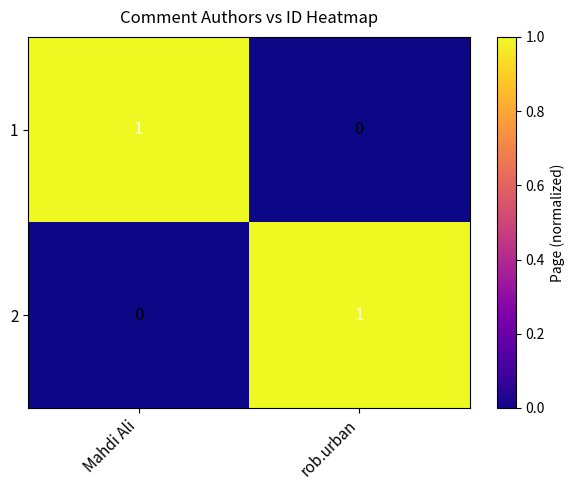

Is it true that 1 equals 1 at rob.urban?

False